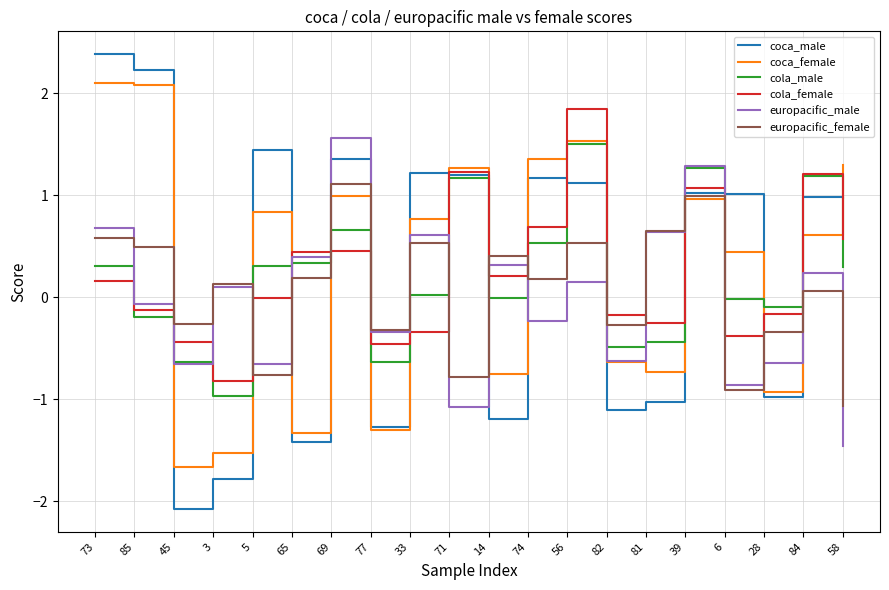

After their last crossing, which series has the higher values: europacific_female or cola_male?

cola_male